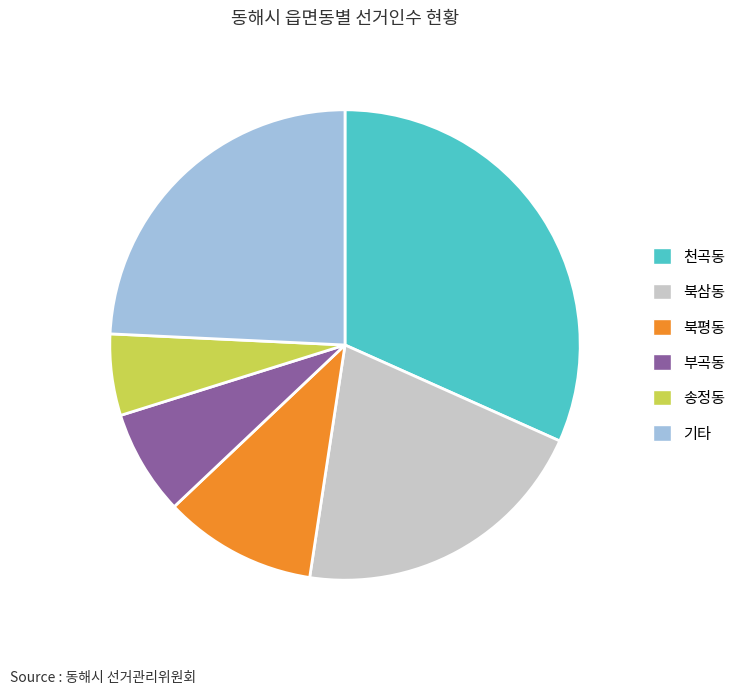

The 부곡동 slice represents 7% of the pie. True or false?

True